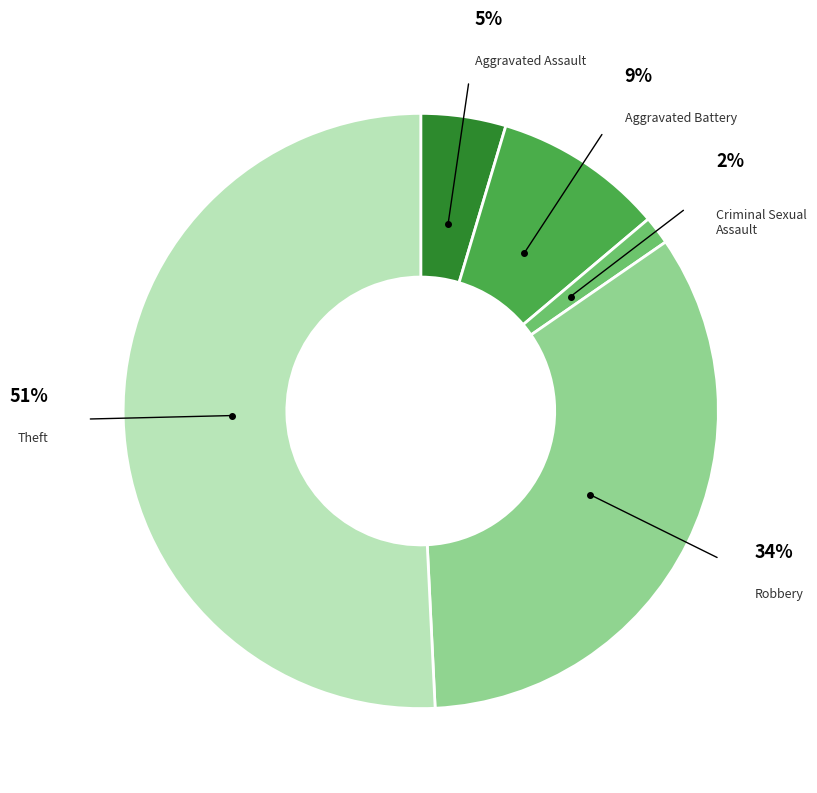

What percentage is NOT represented by Theft?

49.2%